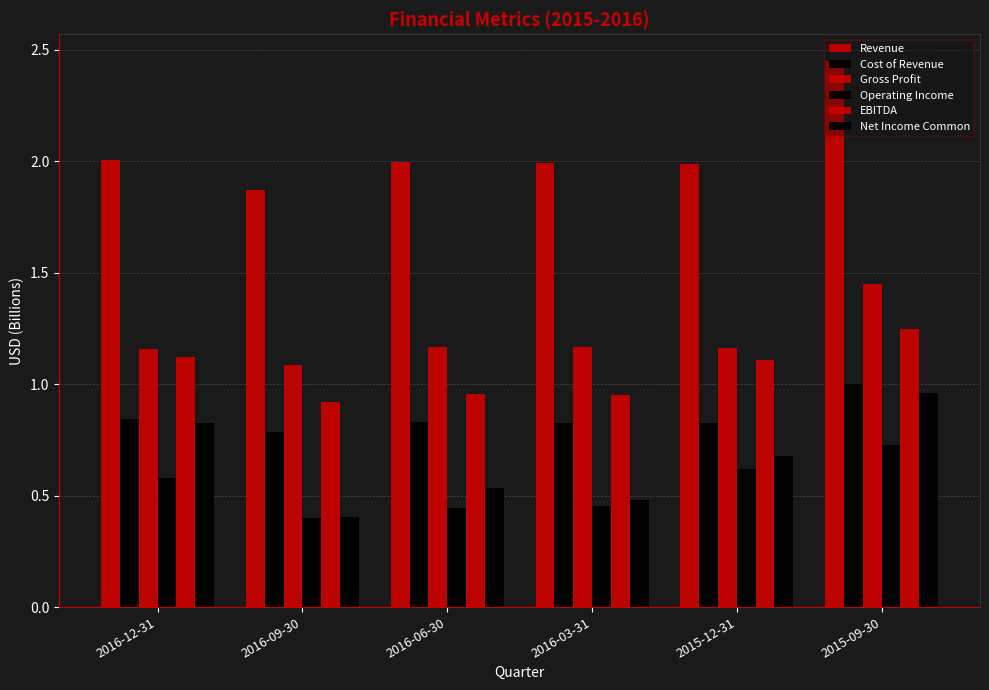

How many data points does each series have?

6